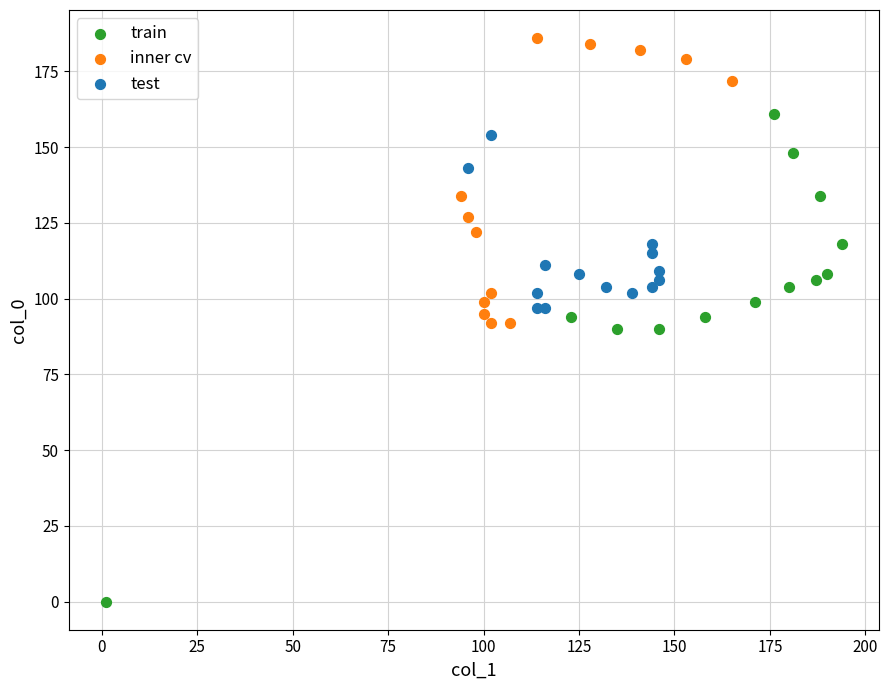

Which series contains the highest Y value?

inner cv